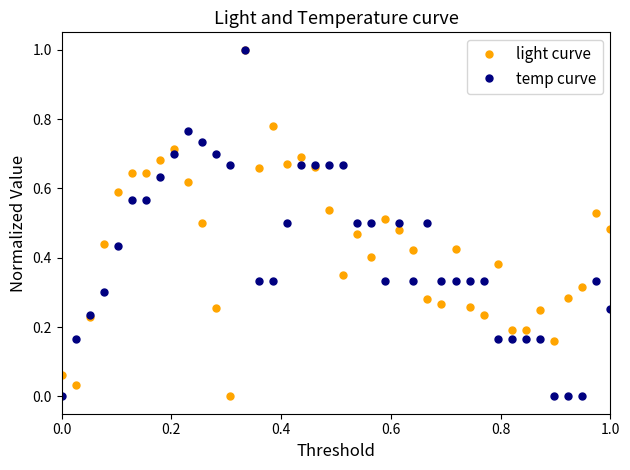

What is the greatest value displayed?

1.0